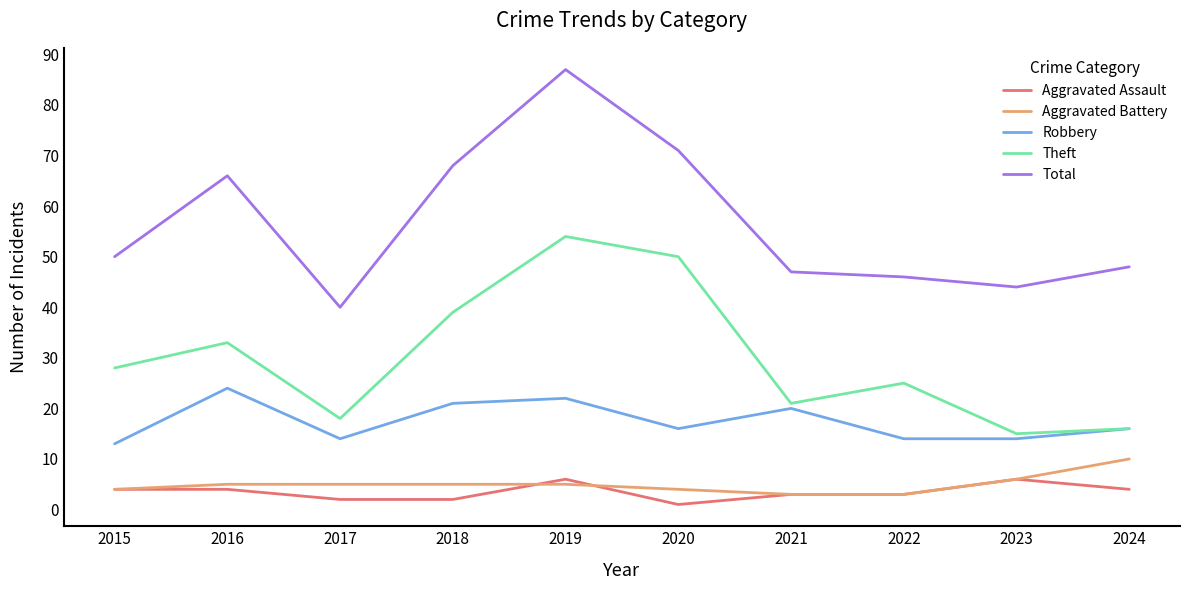

The value of Robbery at 2021 is 20. True or false?

True